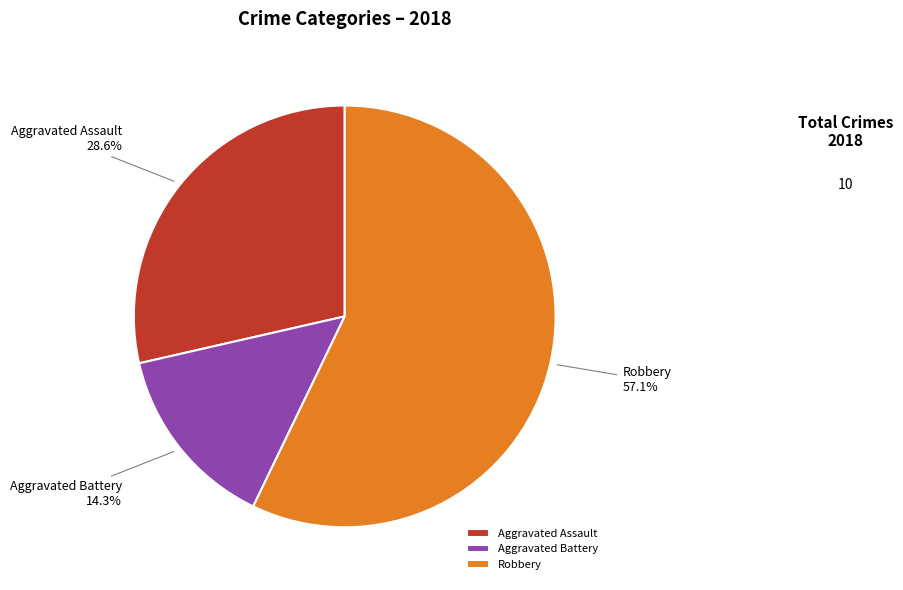

What is the largest slice in the pie chart?

Robbery